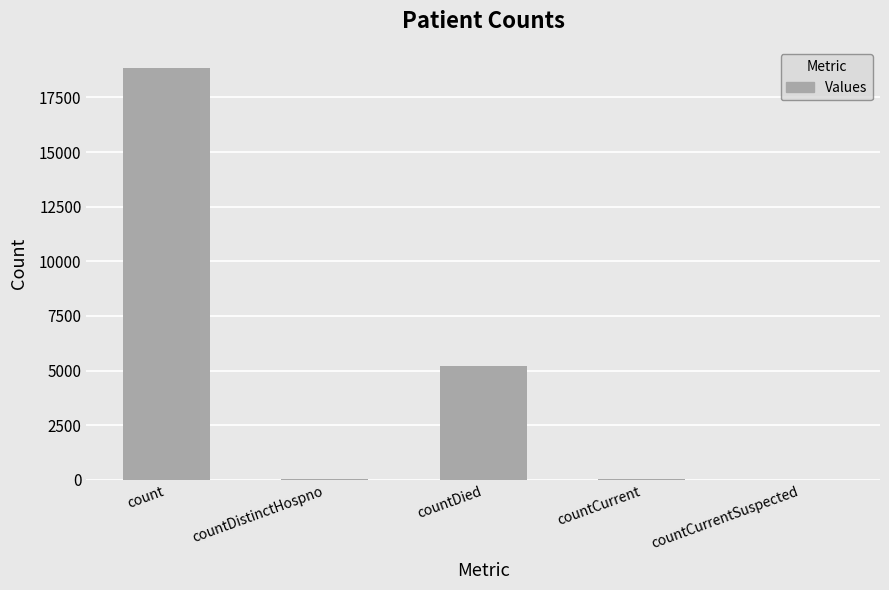

What is the sum of the values at count and countCurrentSuspected?

18847